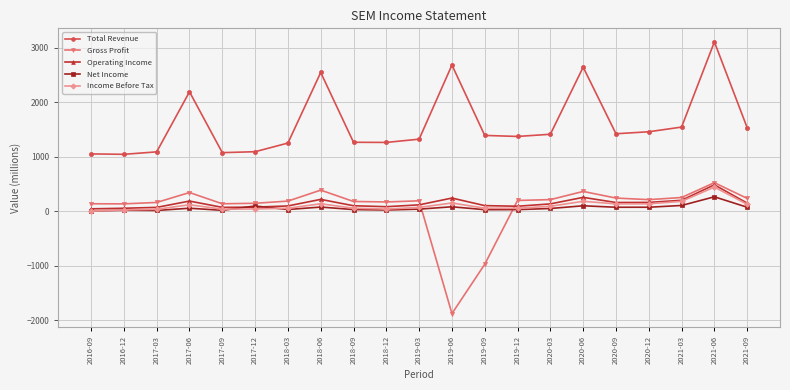

What are all the series names shown in the legend?

Total Revenue, Gross Profit, Operating Income, Net Income, Income Before Tax